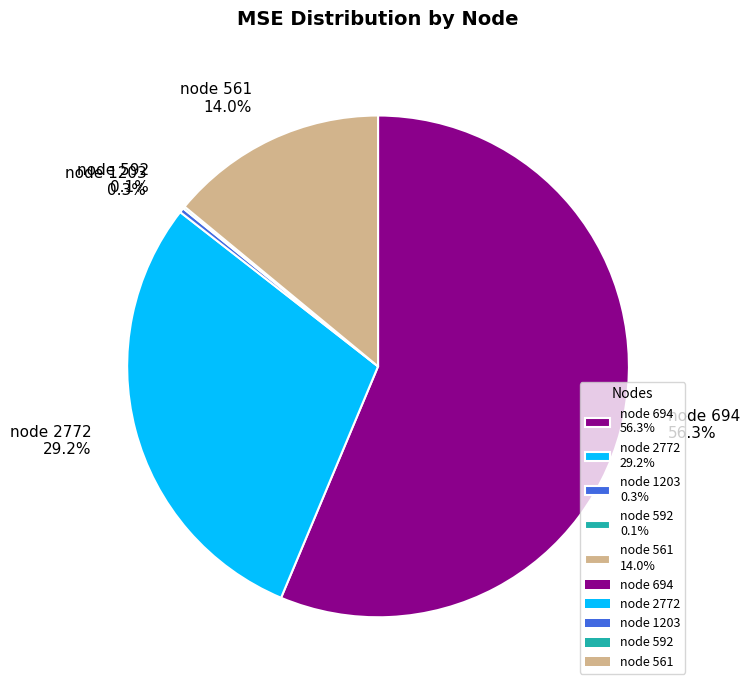

Between node 2772 29.2% and node 694 56.3%, which is larger?

node 694 56.3%